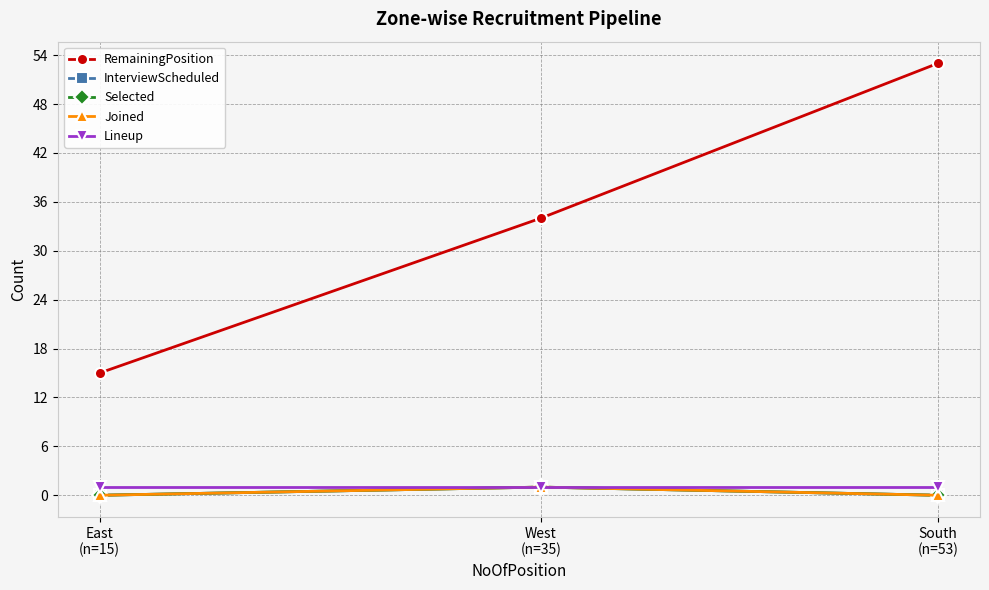

Rank the series by their maximum value, from highest to lowest.

RemainingPosition, InterviewScheduled, Selected, Joined, Lineup